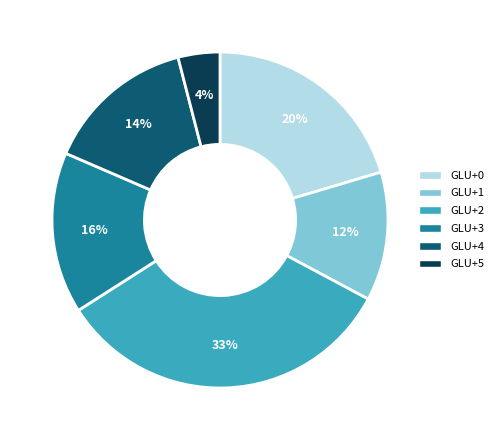

Which slice is the smallest?

GLU+5